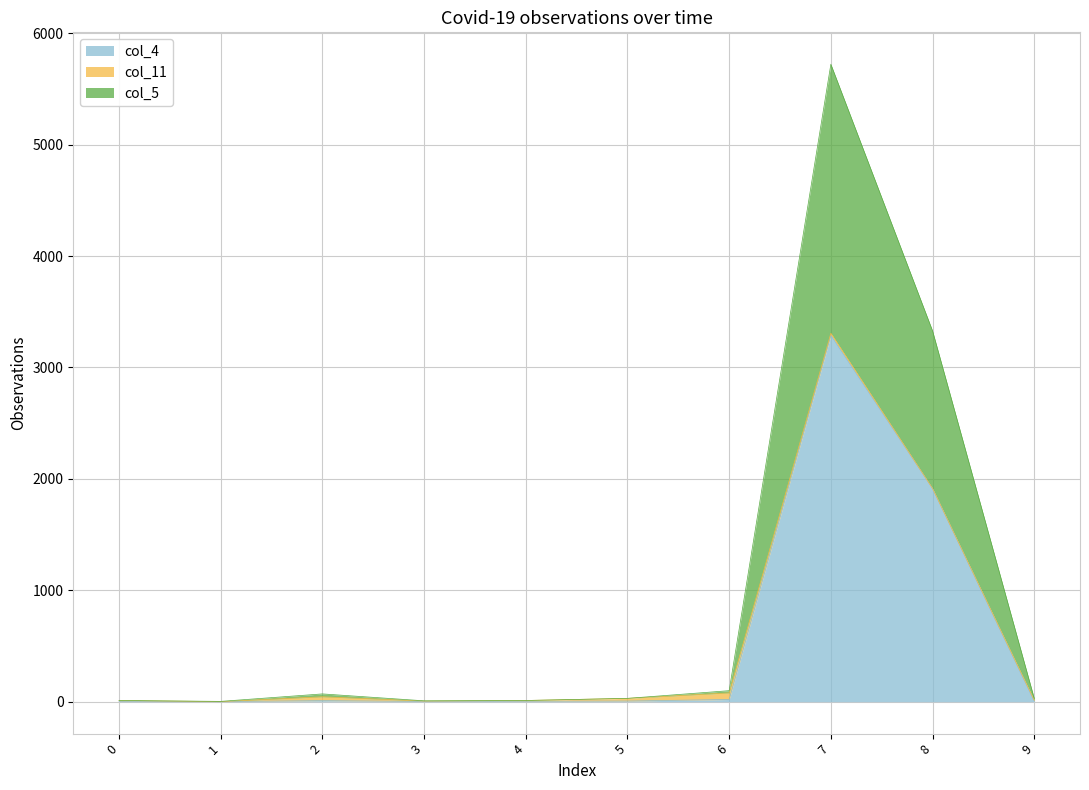

True or false: col_5 has more than 1 points higher than both neighbors.

True